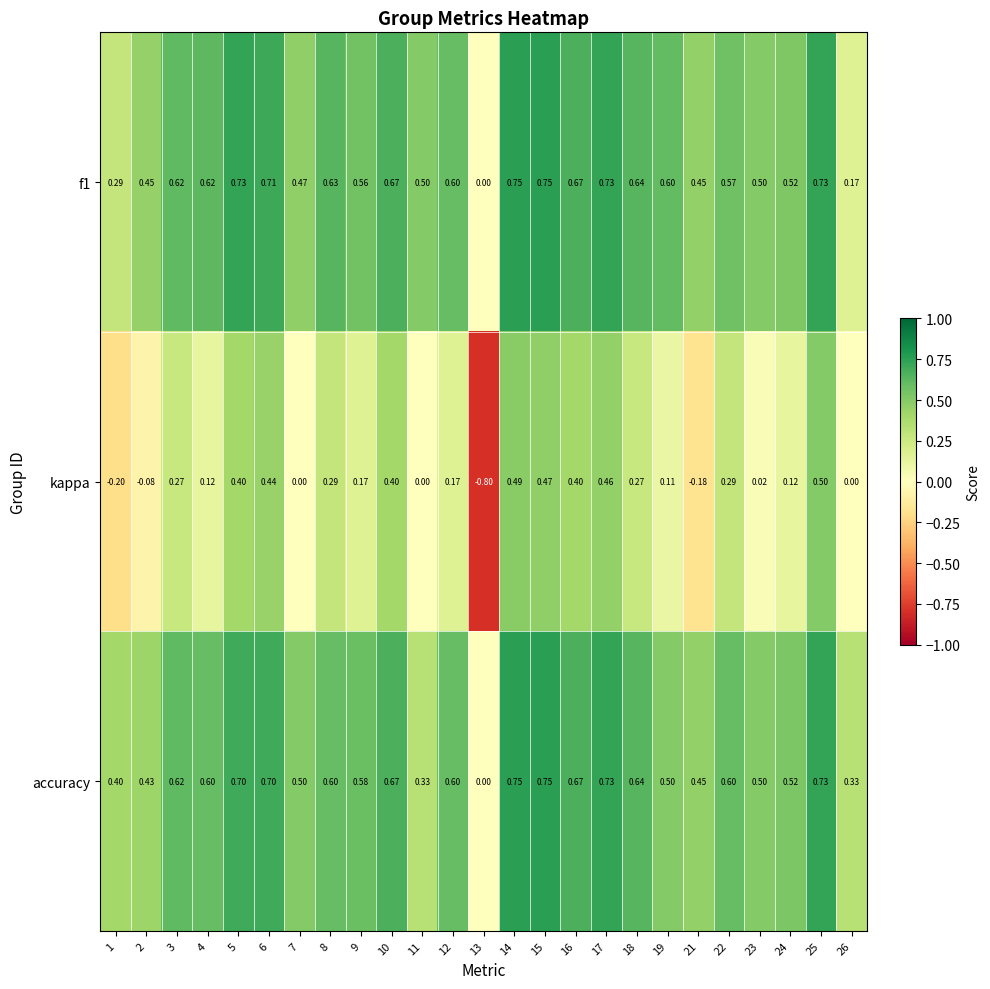

At which category is the sum across all series the highest?

14